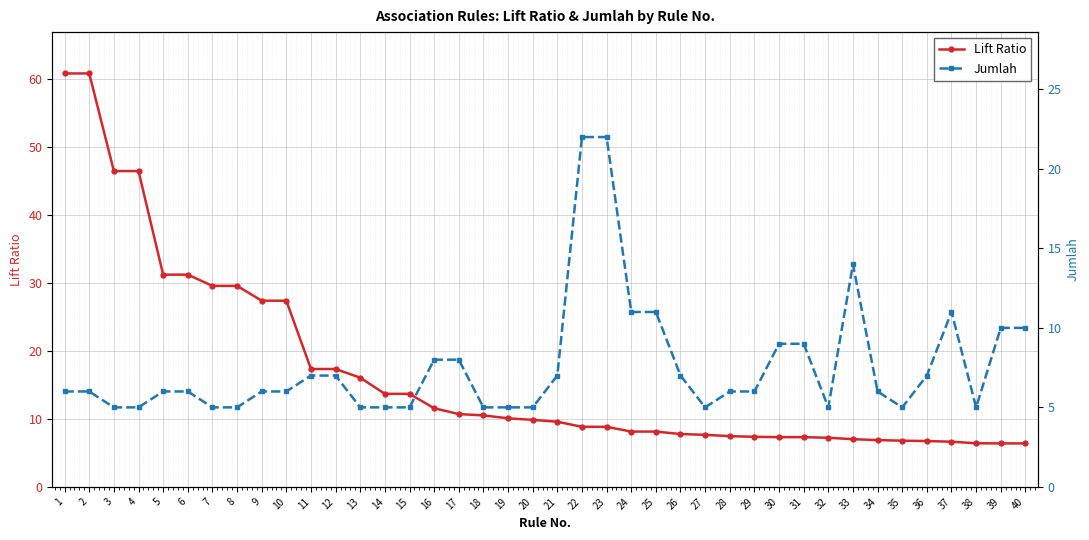

Rank the series at 35 from lowest to highest value.

Jumlah, Lift Ratio